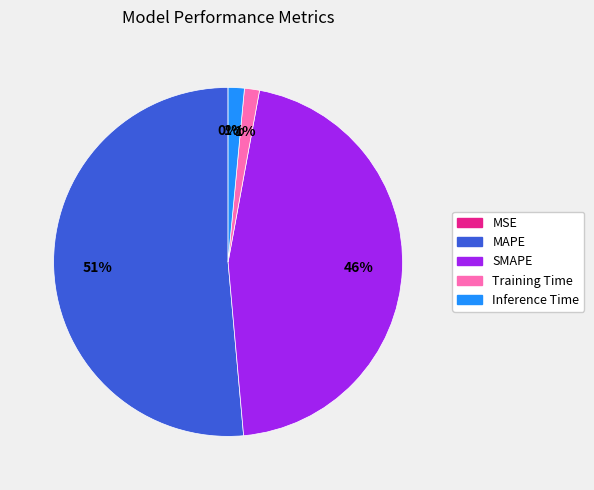

True or false: SMAPE accounts for 46% of the total.

True